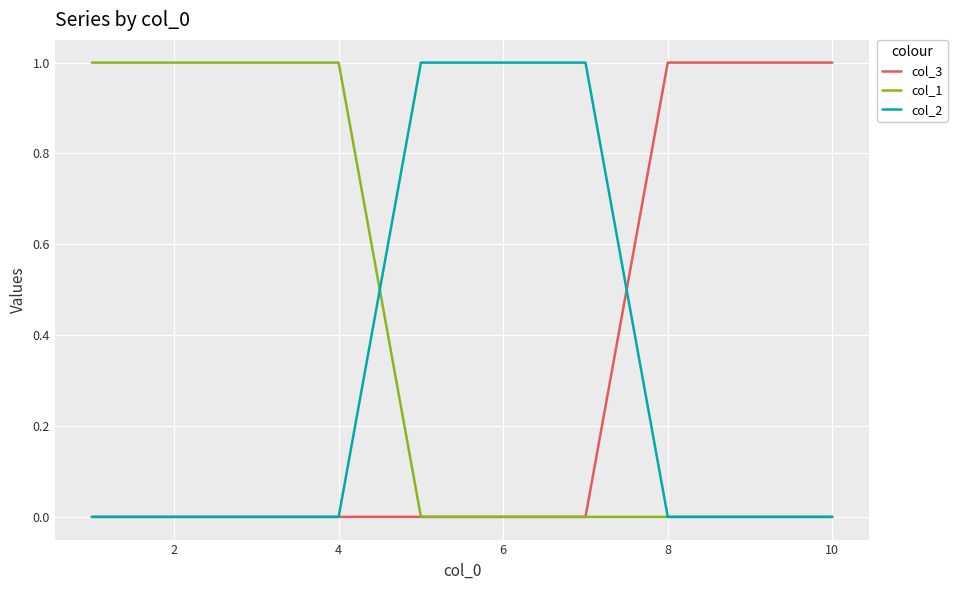

Which series has the largest total across all categories?

col_1